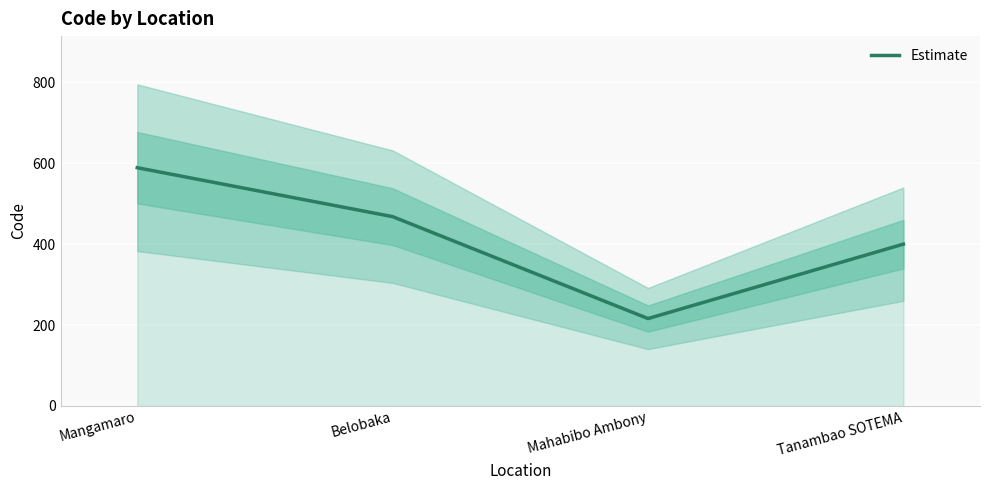

What is the sum of the values at Mahabibo Ambony and Tanambao SOTEMA?

616